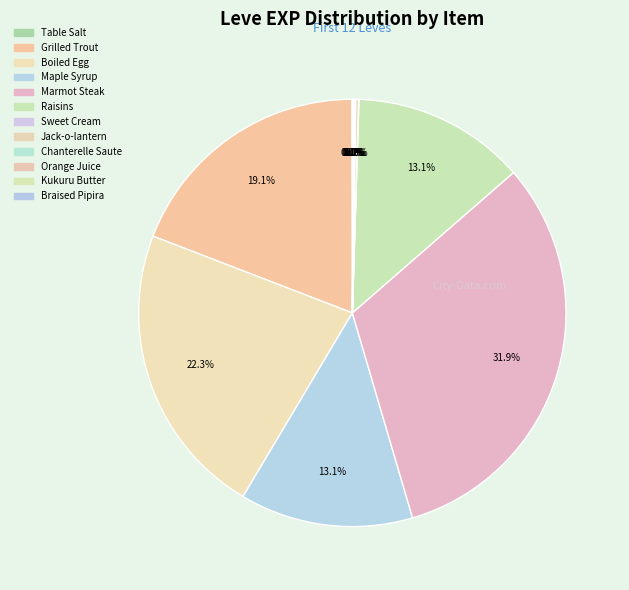

How many slices are in this pie chart?

12